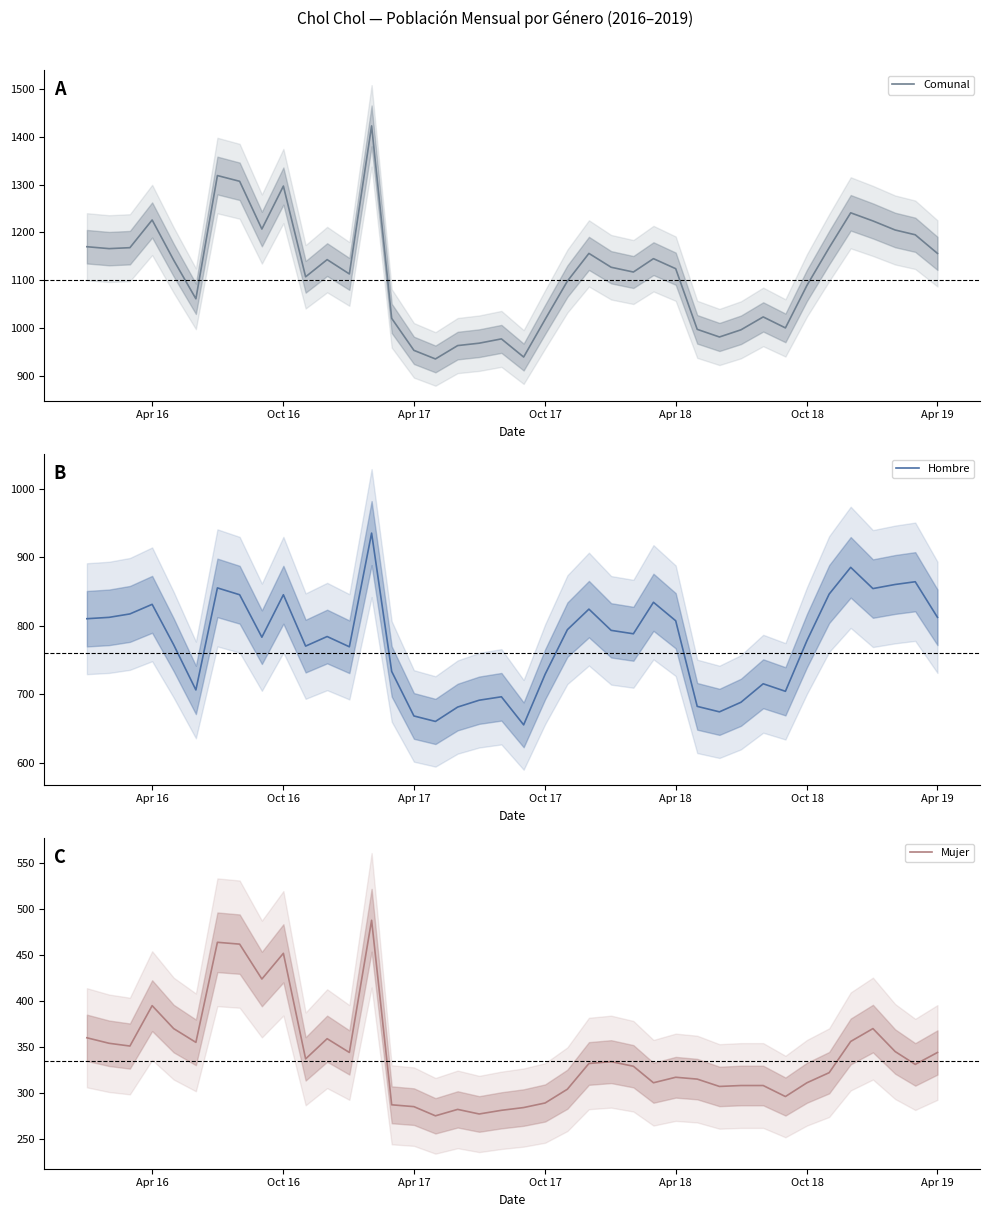

How many data points in Comunal are less than 1127?

20